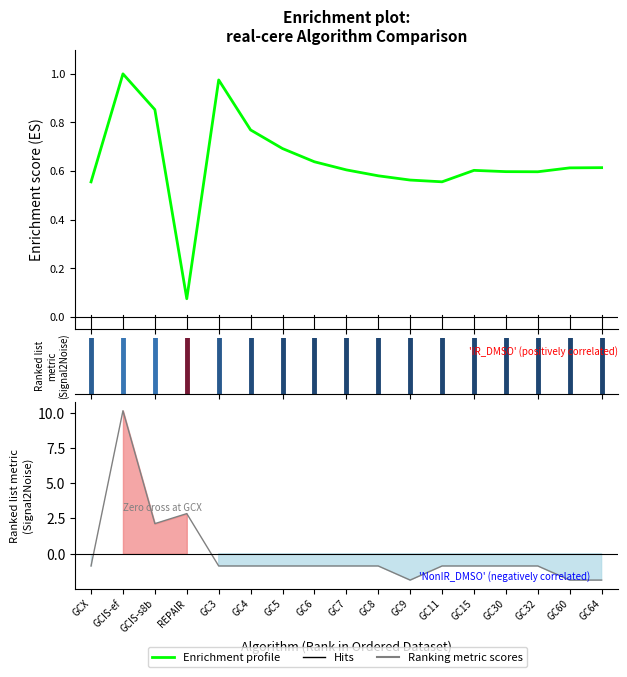

Which category has the highest value in the Ranking metric scores series?

GCIS-ef